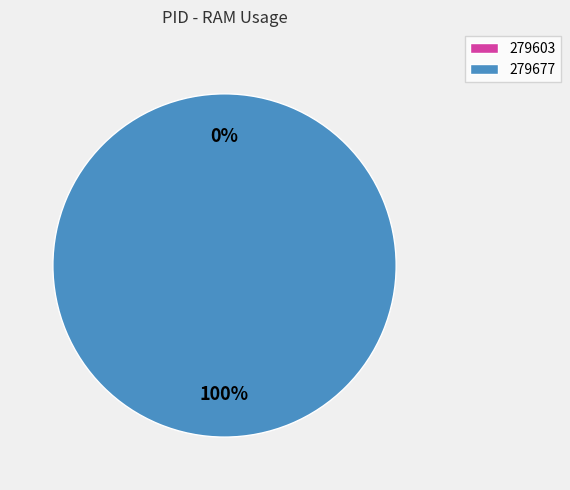

What is the smallest slice in the pie chart?

279603